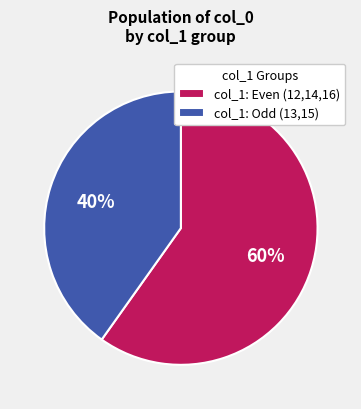

Is it true that col_1: Even (12,14,16) is 53% of the pie?

False